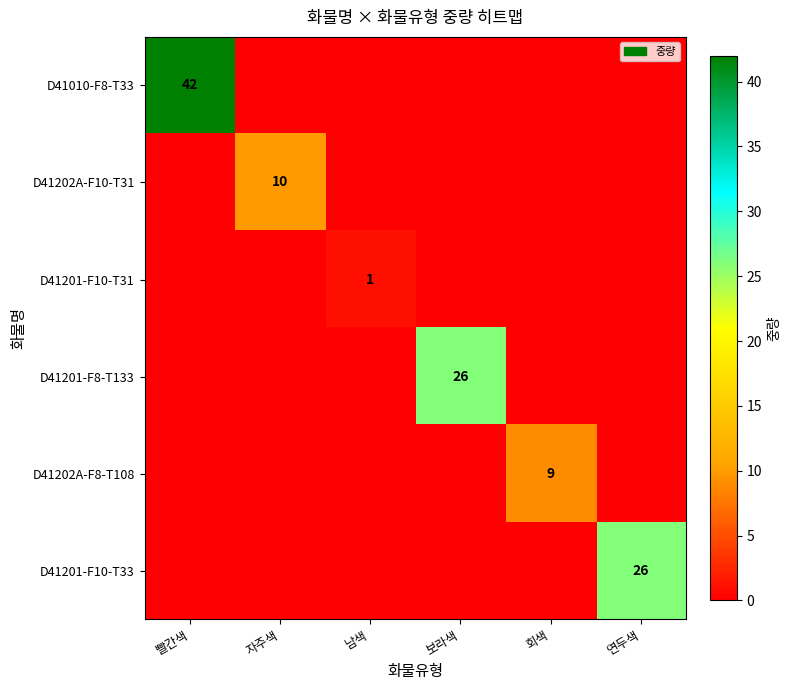

Count the number of data series in this chart.

6